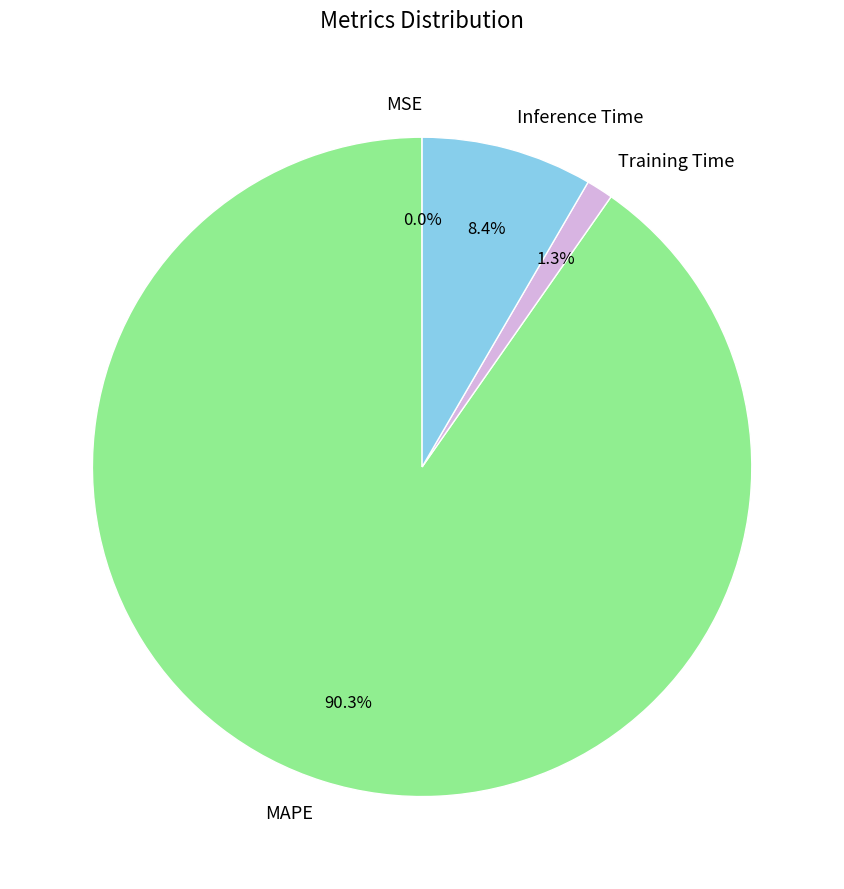

Which category has the biggest portion of the pie?

MAPE